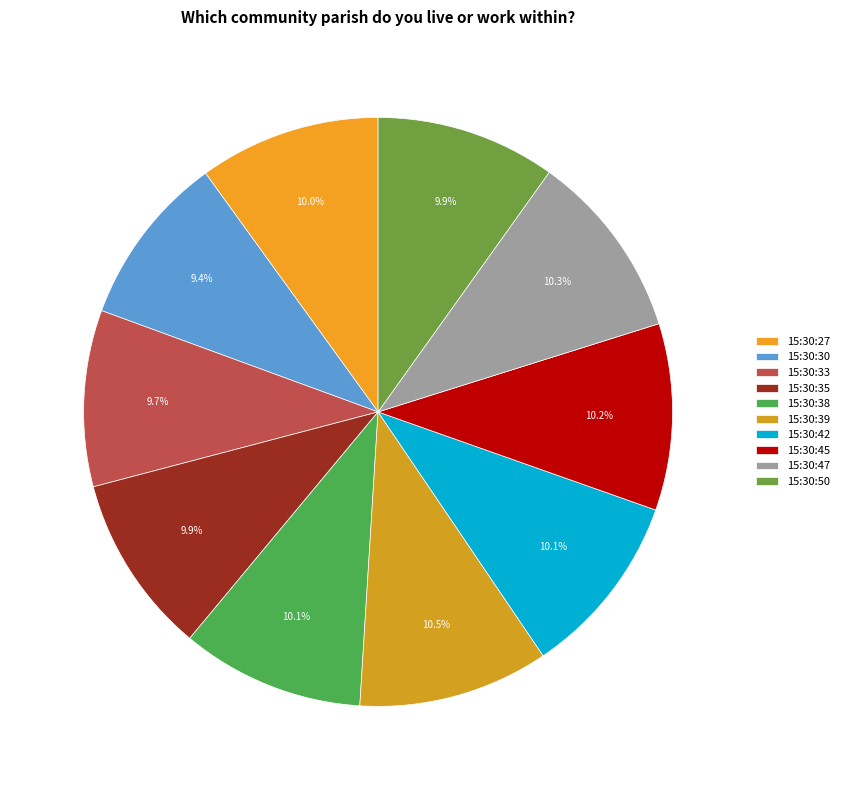

Count the number of slices in the pie.

10